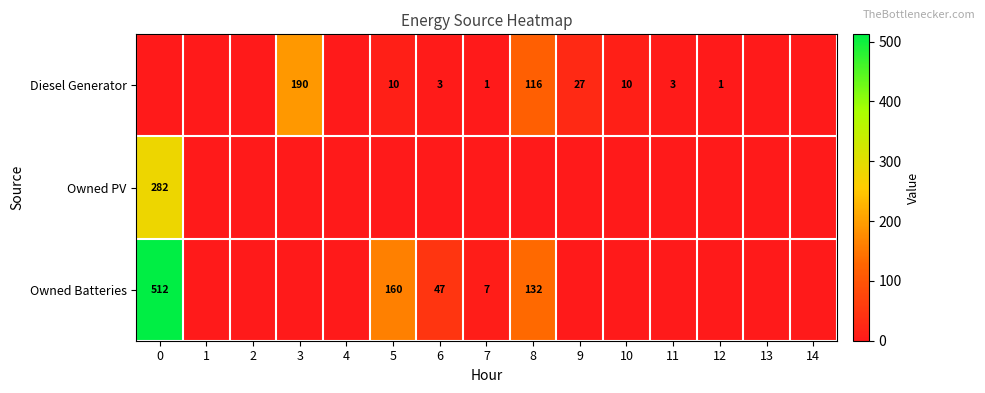

Is it true that Owned PV equals 282 at 0?

True